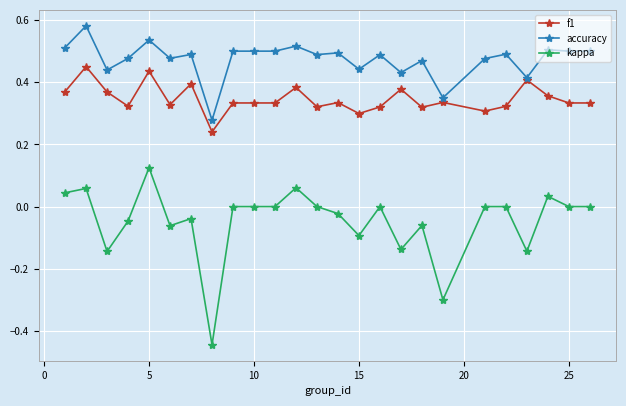

Which series has the largest total across all categories?

accuracy